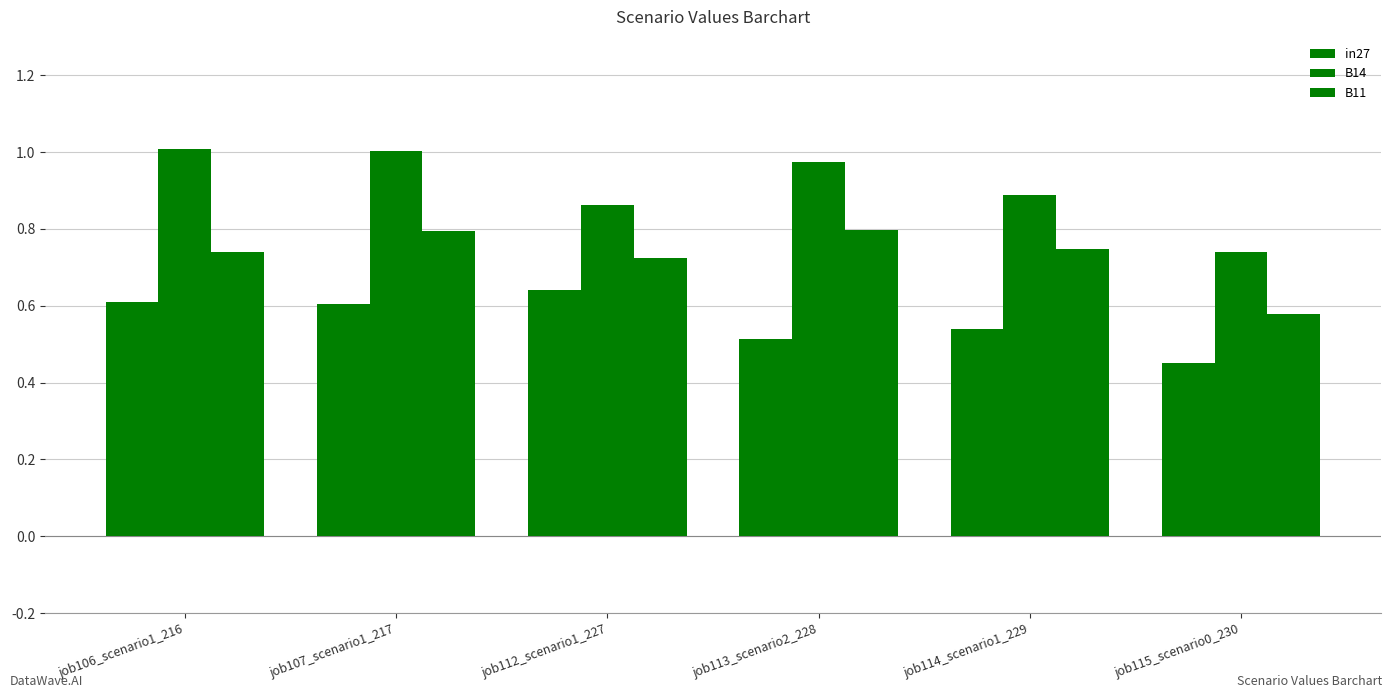

Is the value of in27 at job113_scenario2_228 greater than the value of B11 at job107_scenario1_217?

No